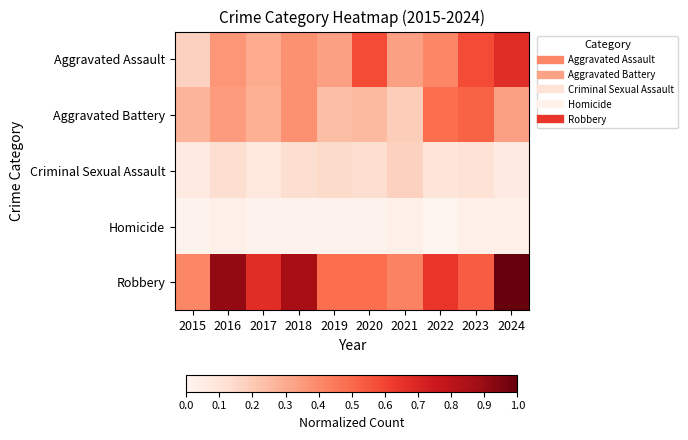

At how many categories does at least one series exceed 0?

10